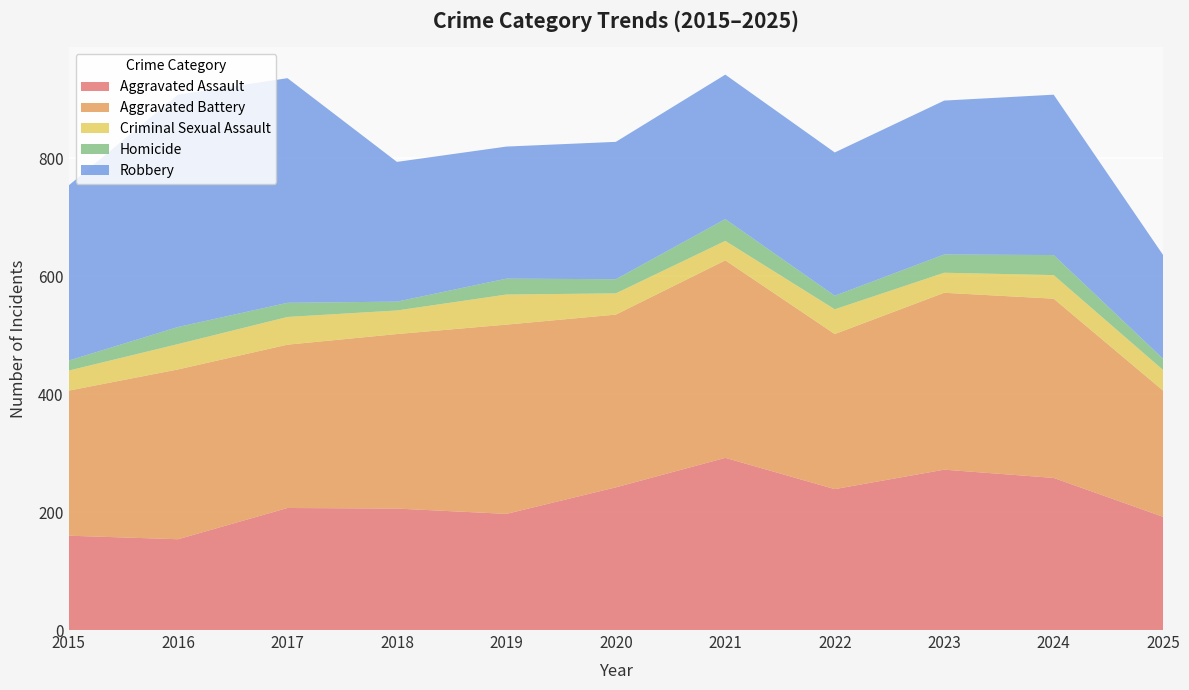

Reading left to right, extract all data points from this chart.

Aggravated Assault: 2015=160	2016=154	2017=207	2018=206	2019=197	2020=242	2021=292	2022=239	2023=272	2024=258	2025=192
Aggravated Battery: 2015=246	2016=288	2017=277	2018=296	2019=321	2020=293	2021=335	2022=263	2023=300	2024=304	2025=214
Criminal Sexual Assault: 2015=34	2016=43	2017=47	2018=40	2019=51	2020=36	2021=33	2022=42	2023=34	2024=40	2025=35
Homicide: 2015=17	2016=29	2017=24	2018=15	2019=27	2020=24	2021=37	2022=23	2023=31	2024=34	2025=19
Robbery: 2015=297	2016=394	2017=381	2018=237	2019=224	2020=233	2021=245	2022=243	2023=261	2024=272	2025=176